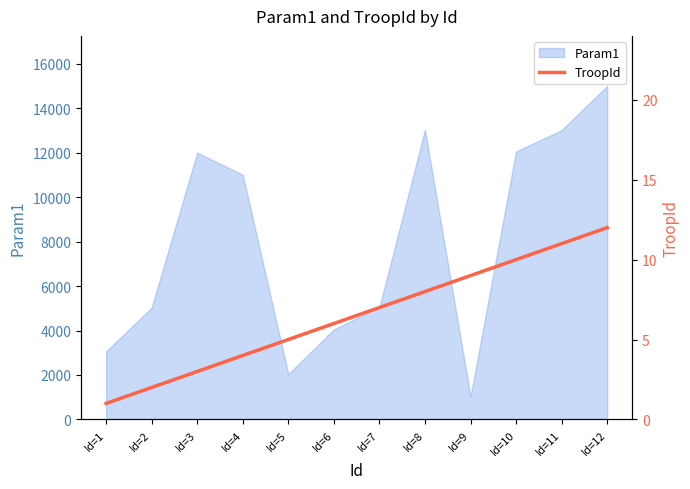

Which category has the highest value across all series?

Id=12